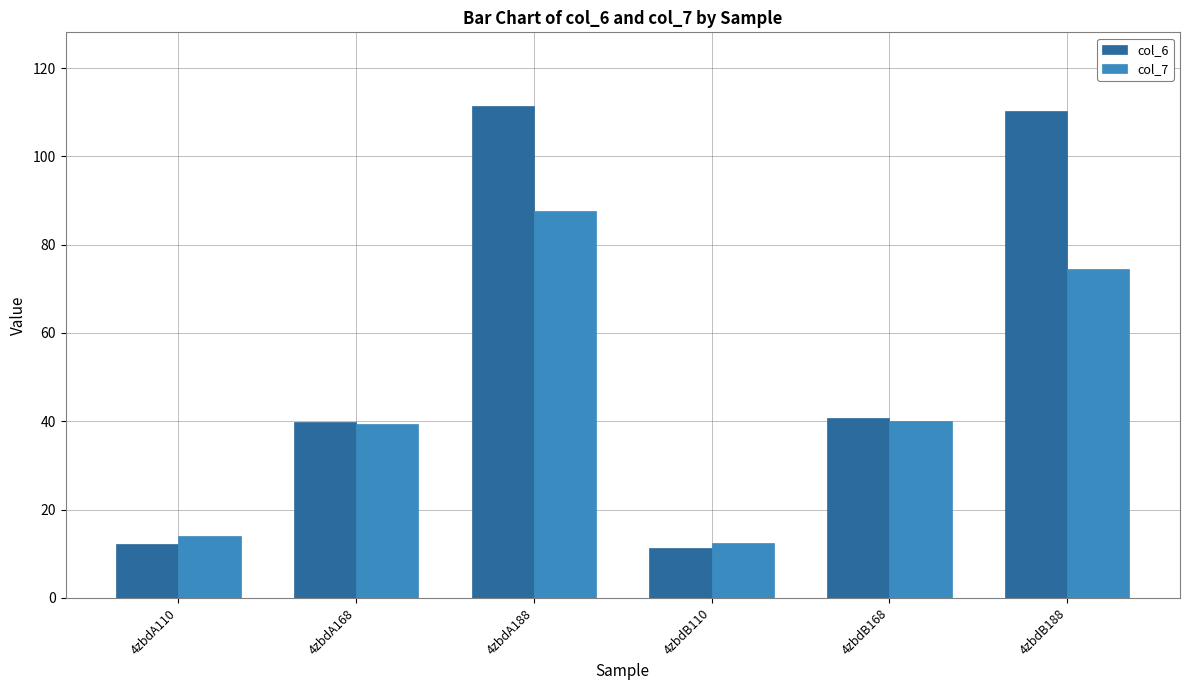

Are the bars horizontal?

No